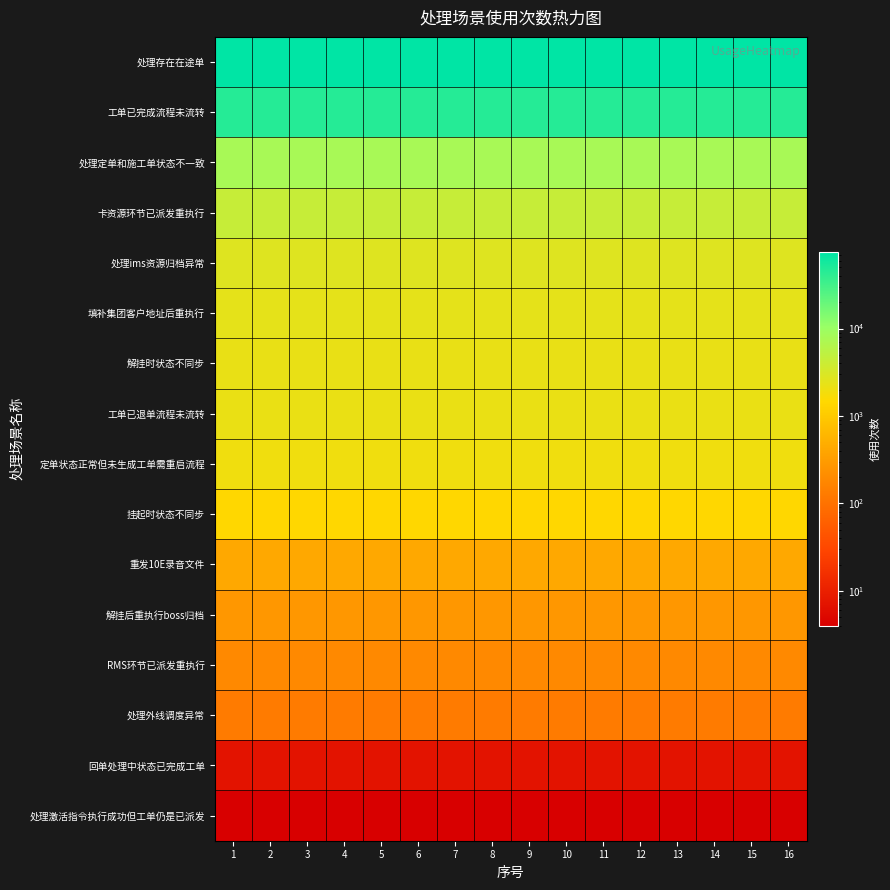

Reading right to left, extract all data points from this chart.

处理存在在途单: 16=75323	15=75323	14=75323	13=75323	12=75323	11=75323	10=75323	9=75323	8=75323	7=75323	6=75323	5=75323	4=75323	3=75323	2=75323	1=75323
工单已完成流程未流转: 16=45867	15=45867	14=45867	13=45867	12=45867	11=45867	10=45867	9=45867	8=45867	7=45867	6=45867	5=45867	4=45867	3=45867	2=45867	1=45867
处理定单和施工单状态不一致: 16=7748	15=7748	14=7748	13=7748	12=7748	11=7748	10=7748	9=7748	8=7748	7=7748	6=7748	5=7748	4=7748	3=7748	2=7748	1=7748
卡资源环节已派发重执行: 16=4341	15=4341	14=4341	13=4341	12=4341	11=4341	10=4341	9=4341	8=4341	7=4341	6=4341	5=4341	4=4341	3=4341	2=4341	1=4341
处理ims资源归档异常: 16=2712	15=2712	14=2712	13=2712	12=2712	11=2712	10=2712	9=2712	8=2712	7=2712	6=2712	5=2712	4=2712	3=2712	2=2712	1=2712
填补集团客户地址后重执行: 16=2381	15=2381	14=2381	13=2381	12=2381	11=2381	10=2381	9=2381	8=2381	7=2381	6=2381	5=2381	4=2381	3=2381	2=2381	1=2381
解挂时状态不同步: 16=2225	15=2225	14=2225	13=2225	12=2225	11=2225	10=2225	9=2225	8=2225	7=2225	6=2225	5=2225	4=2225	3=2225	2=2225	1=2225
工单已退单流程未流转: 16=2178	15=2178	14=2178	13=2178	12=2178	11=2178	10=2178	9=2178	8=2178	7=2178	6=2178	5=2178	4=2178	3=2178	2=2178	1=2178
定单状态正常但未生成工单需重启流程: 16=1944	15=1944	14=1944	13=1944	12=1944	11=1944	10=1944	9=1944	8=1944	7=1944	6=1944	5=1944	4=1944	3=1944	2=1944	1=1944
挂起时状态不同步: 16=1414	15=1414	14=1414	13=1414	12=1414	11=1414	10=1414	9=1414	8=1414	7=1414	6=1414	5=1414	4=1414	3=1414	2=1414	1=1414
重发10E录音文件: 16=420	15=420	14=420	13=420	12=420	11=420	10=420	9=420	8=420	7=420	6=420	5=420	4=420	3=420	2=420	1=420
解挂后重执行boss归档: 16=272	15=272	14=272	13=272	12=272	11=272	10=272	9=272	8=272	7=272	6=272	5=272	4=272	3=272	2=272	1=272
RMS环节已派发重执行: 16=194	15=194	14=194	13=194	12=194	11=194	10=194	9=194	8=194	7=194	6=194	5=194	4=194	3=194	2=194	1=194
处理外线调度异常: 16=132	15=132	14=132	13=132	12=132	11=132	10=132	9=132	8=132	7=132	6=132	5=132	4=132	3=132	2=132	1=132
回单处理中状态已完成工单: 16=7	15=7	14=7	13=7	12=7	11=7	10=7	9=7	8=7	7=7	6=7	5=7	4=7	3=7	2=7	1=7
处理激活指令执行成功但工单仍是已派发: 16=4	15=4	14=4	13=4	12=4	11=4	10=4	9=4	8=4	7=4	6=4	5=4	4=4	3=4	2=4	1=4